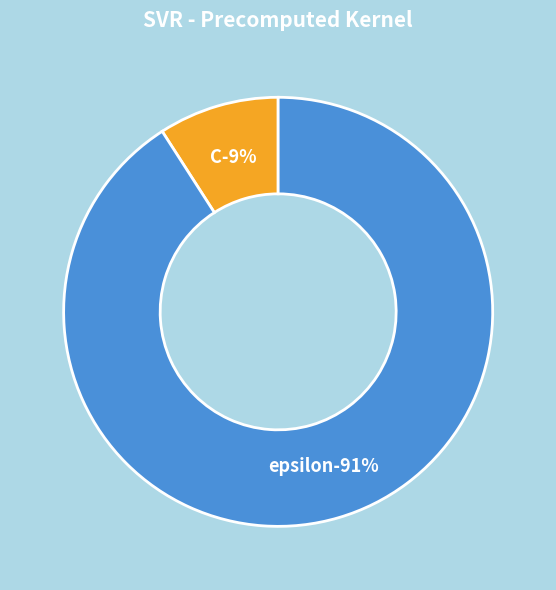

Which has a higher value, C or epsilon?

epsilon